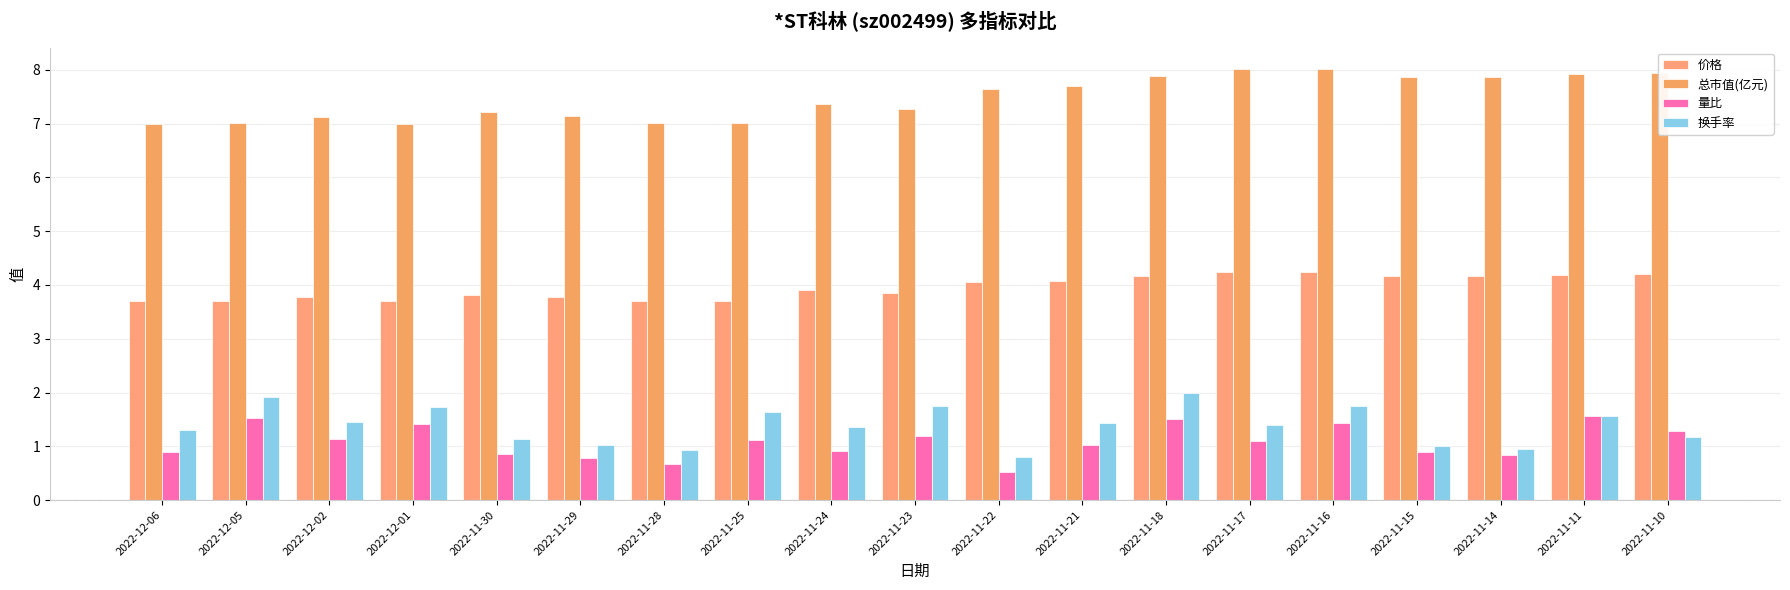

At which label does 量比 first exceed 1?

2022-12-05